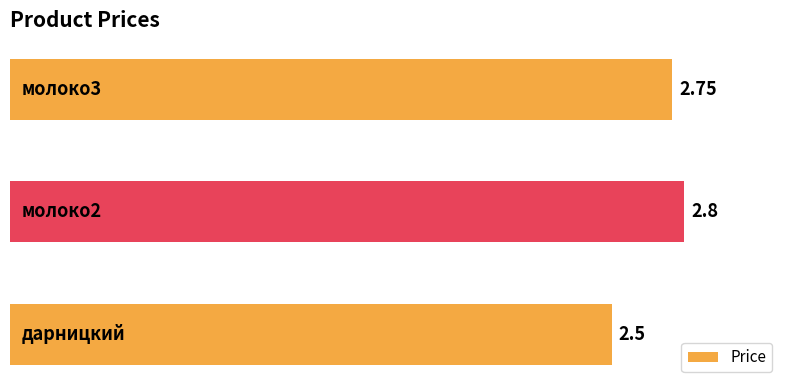

How many values are between 2 and 3?

3